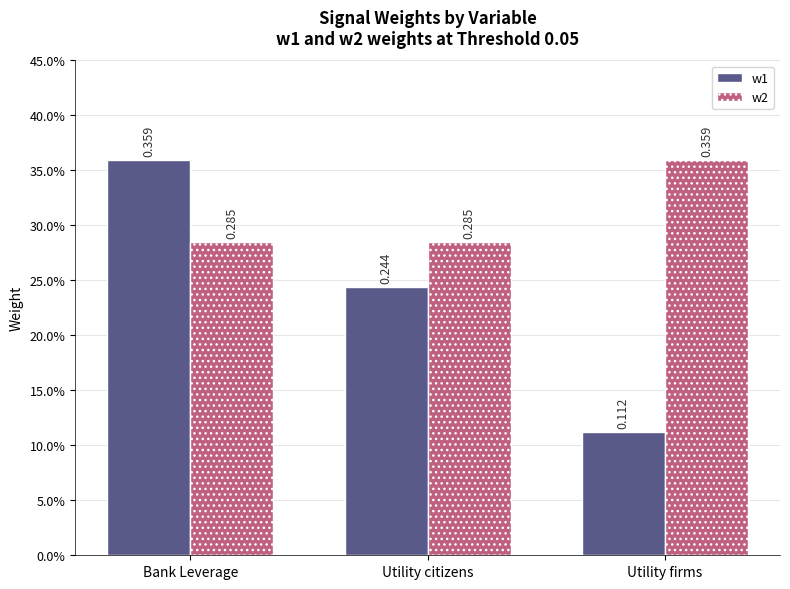

What are all the series names shown in the legend?

w1, w2